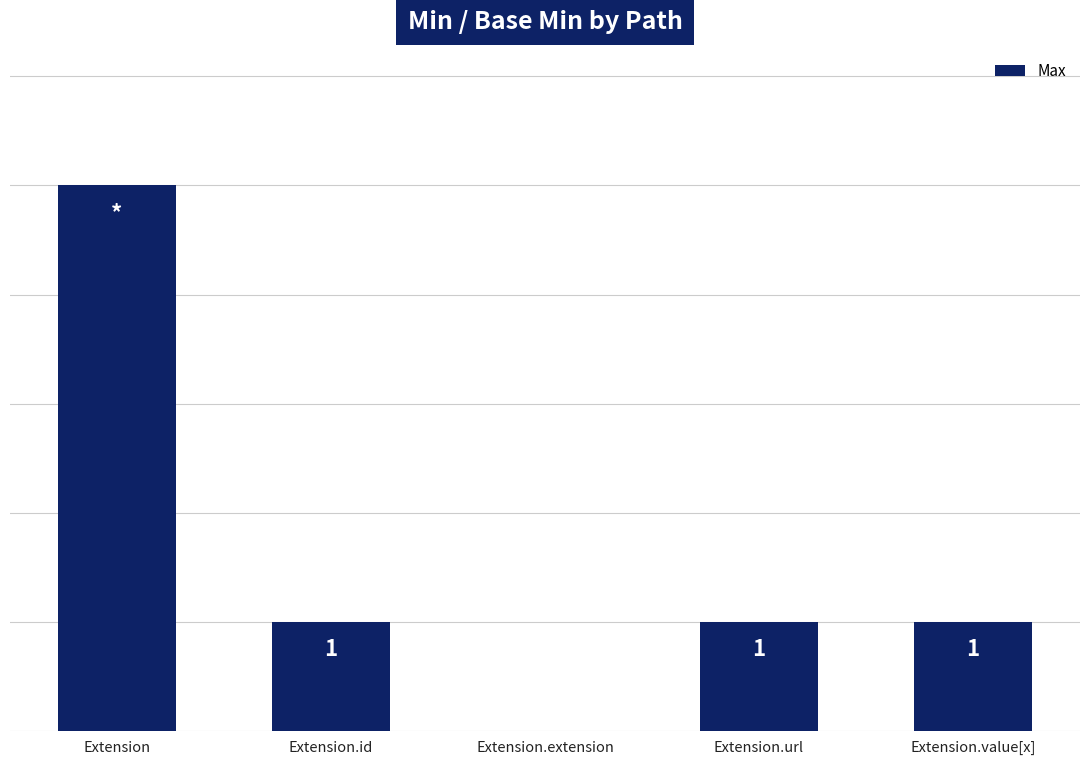

Which has a higher value, Extension or Extension.extension?

Extension